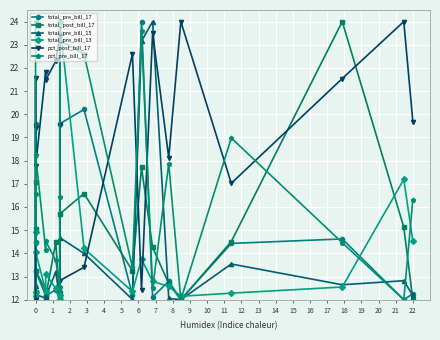

What is the maximum value shown in the chart?

24.0